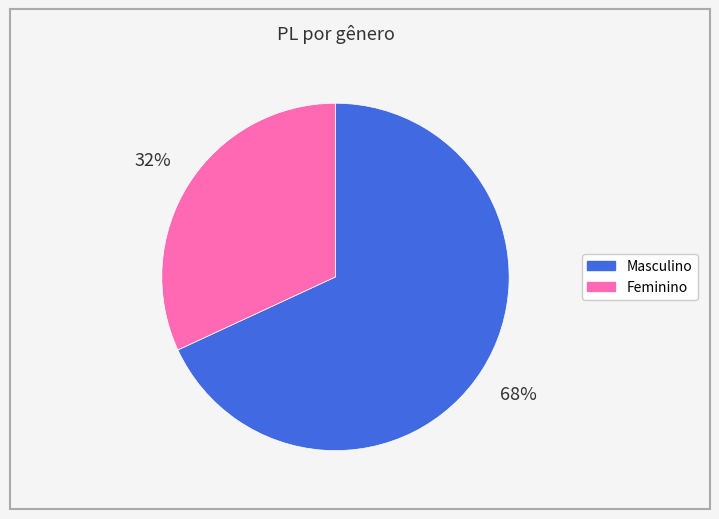

Between Feminino and Masculino, which is larger?

Masculino